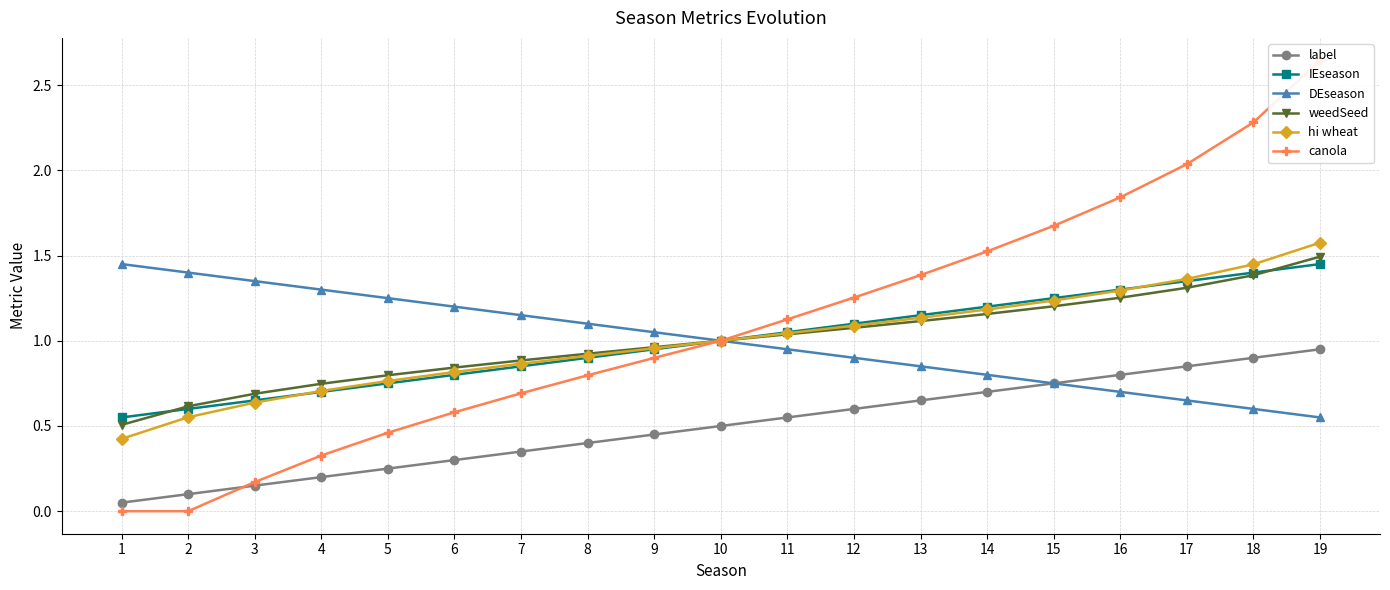

At which label does weedSeed reach its minimum?

1